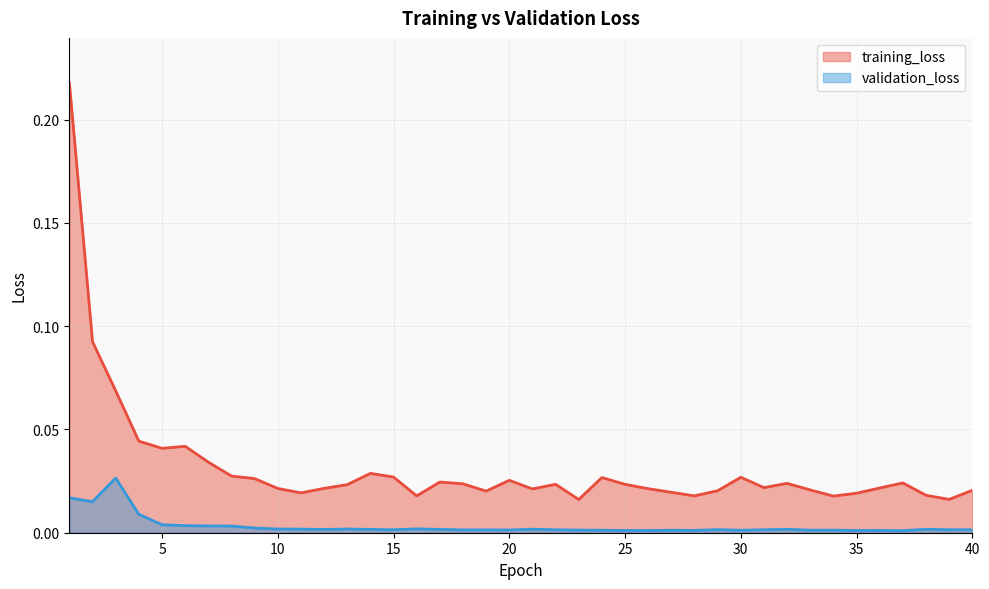

Which series has the widest spread of values?

training_loss